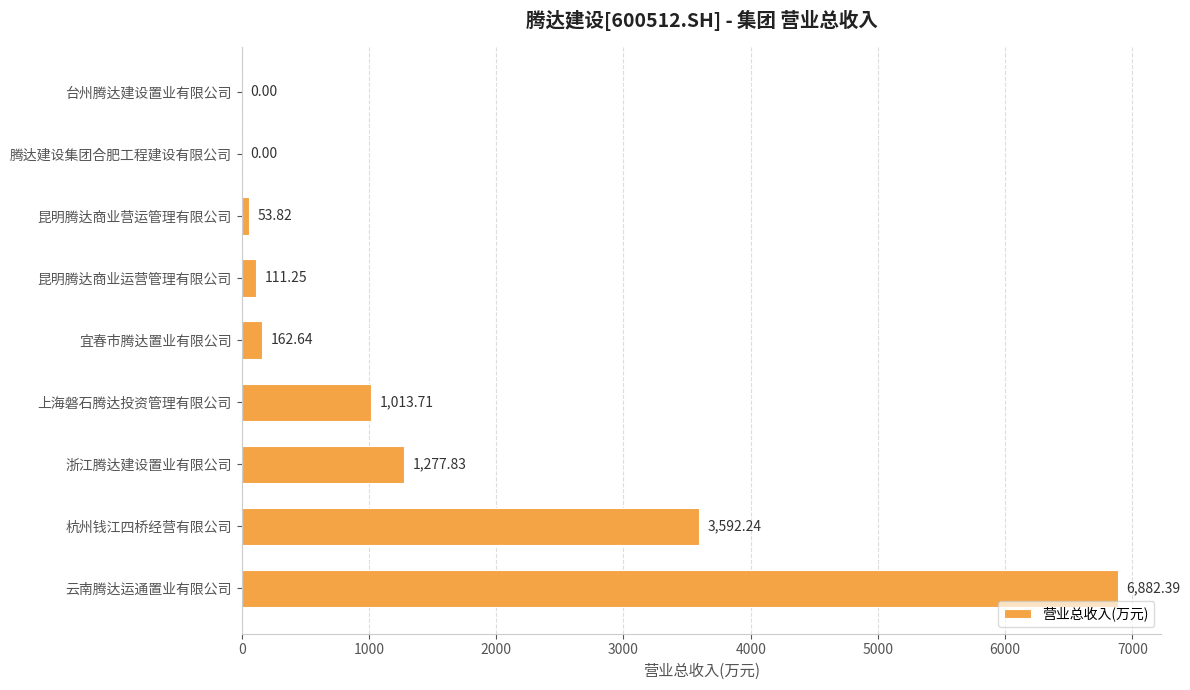

Are the bars grouped side by side (vs. stacked)?

No